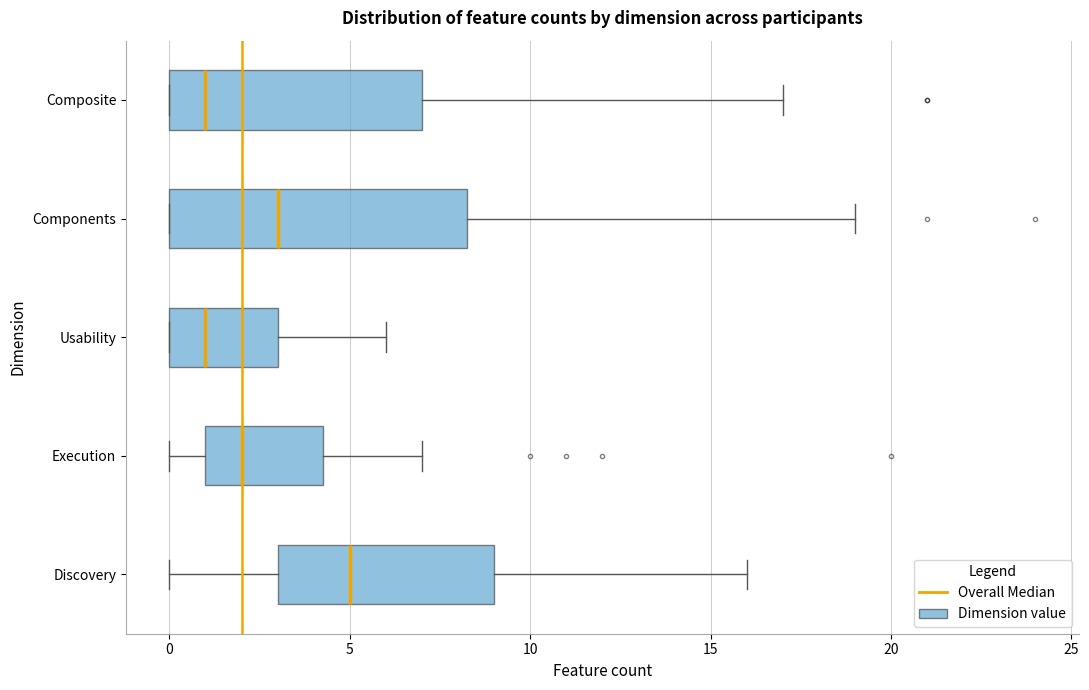

Reading bottom to top, transcribe this box plot: for each box, give where its median line is, the range the box spans, and where its two whiskers end, as read against the x-axis. The values are not printed on the chart, so give them approximately, as read against the axis.

Discovery: median 5.0, box 3.0 to 9.0, whiskers 0.0 to 16.0
Execution: median 2.0, box 1.0 to 4.5, whiskers 0.0 to 7.0
Usability: median 1.0, box 0.0 to 3.0, whiskers 0.0 to 6.0
Components: median 3.0, box 0.0 to 8.5, whiskers 0.0 to 19.0
Composite: median 1.0, box 0.0 to 7.0, whiskers 0.0 to 17.0